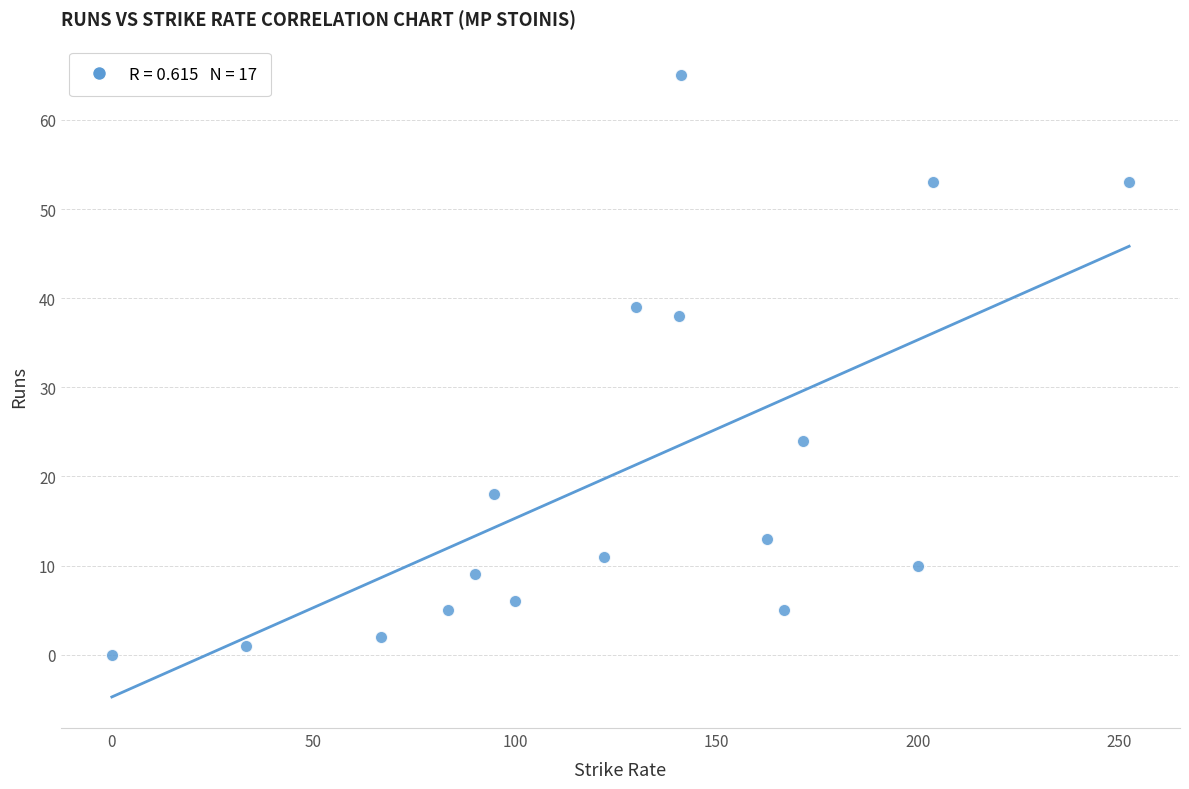

What Y value in the scatter plot is closest to 32?

38